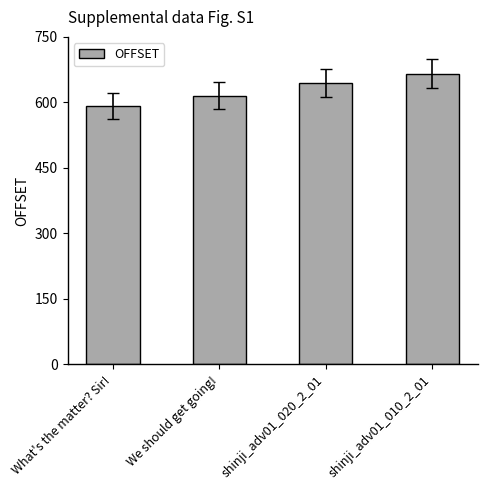

What value does the data have at shinji_adv01_010_2_01, to the nearest 5?

665